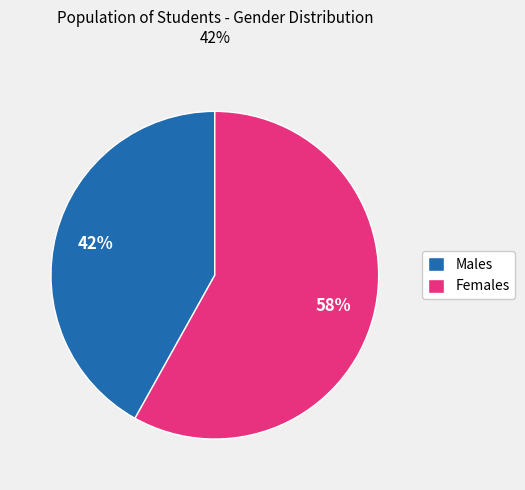

Is the sum of Females and Males greater than half?

Yes